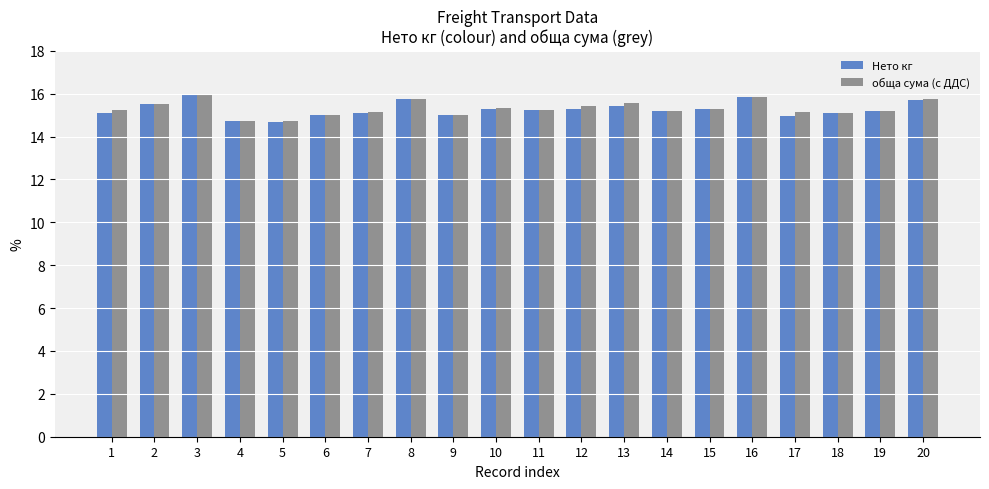

True or false: Нето кг has a value of 5.3 at 20.

False